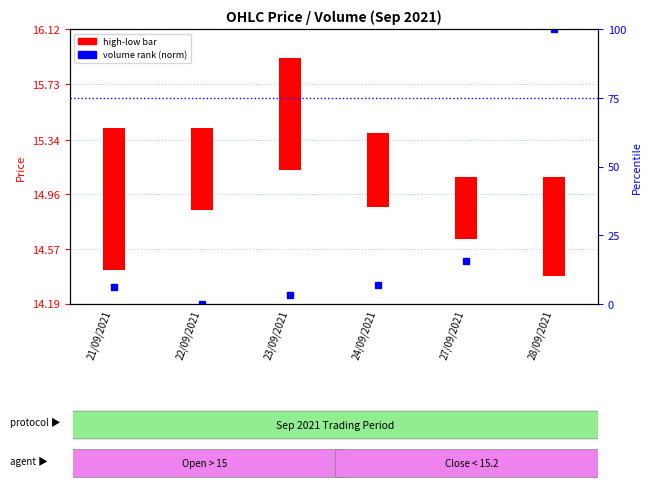

List the labels in order of volume (normalized) value, smallest first.

22/09/2021, 23/09/2021, 21/09/2021, 24/09/2021, 27/09/2021, 28/09/2021